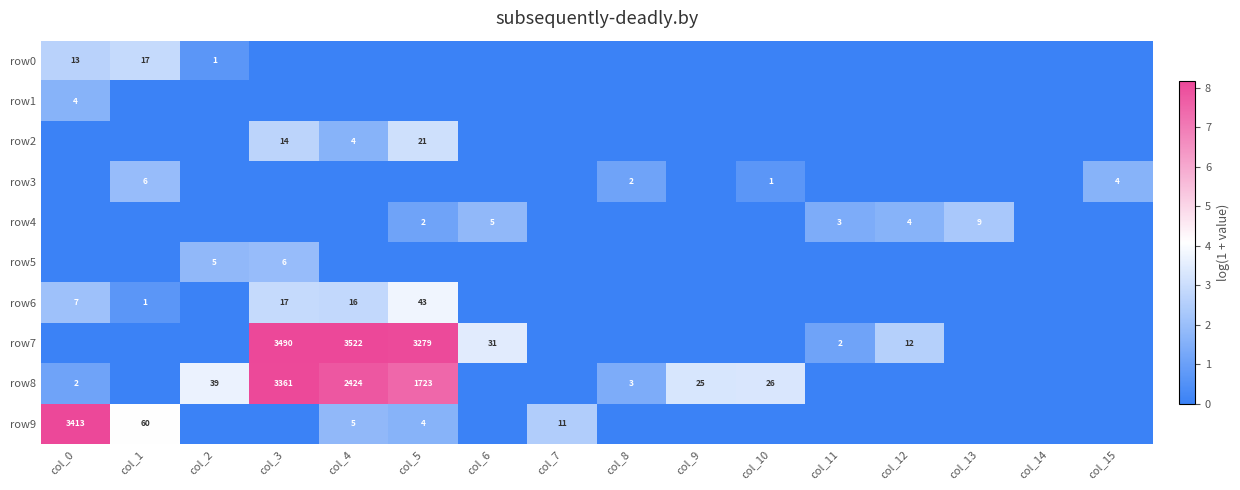

How many series are shown in this chart?

10